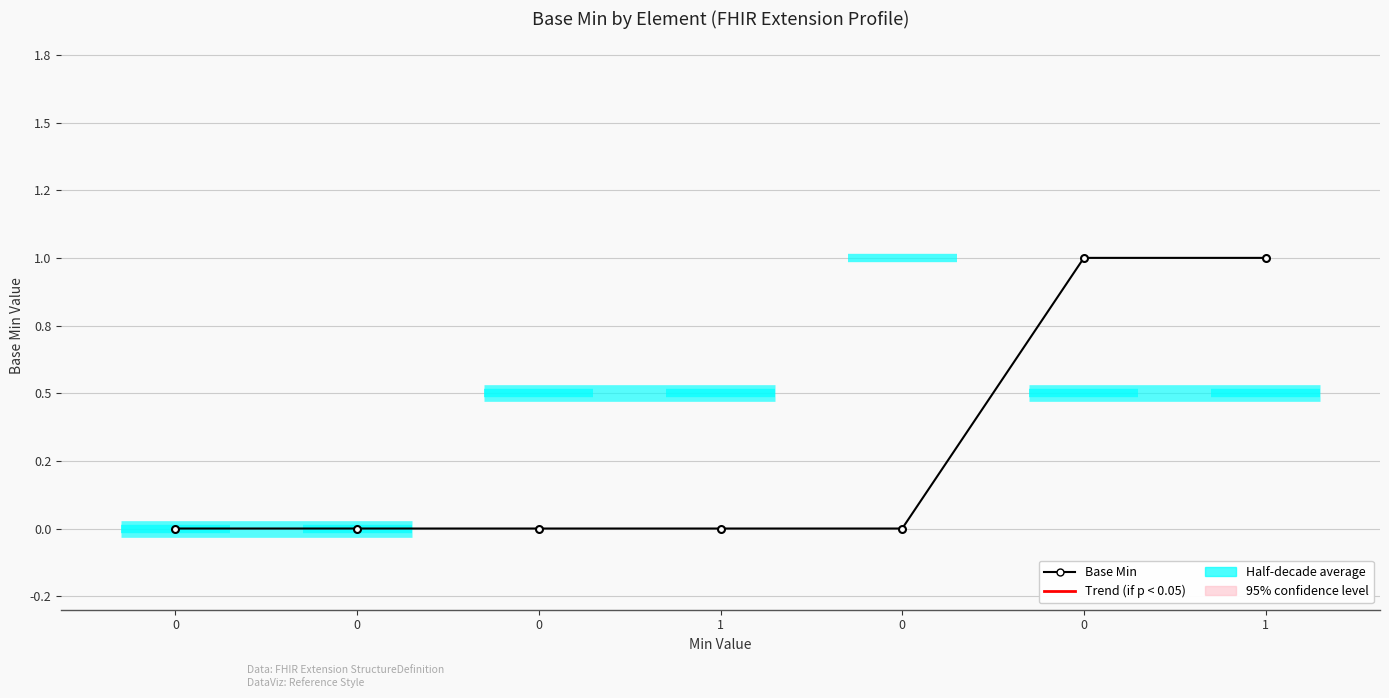

What is the change in value from 0 to 1?

+1